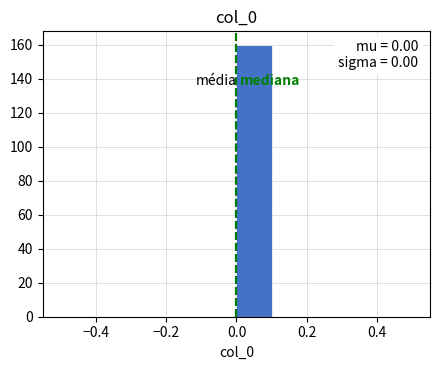

Which range on the x-axis has the tallest bar?

0.0 to 0.1